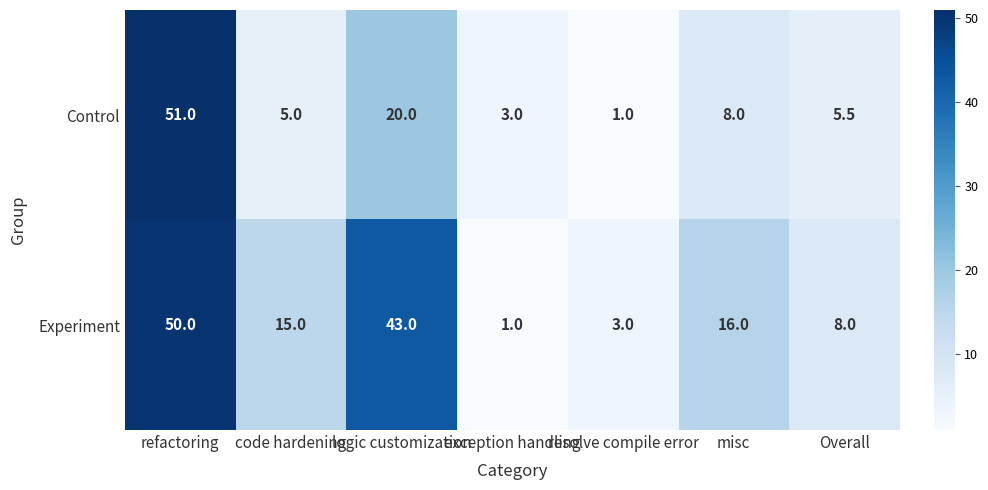

Rank the series by their maximum value, from lowest to highest.

Experiment, Control